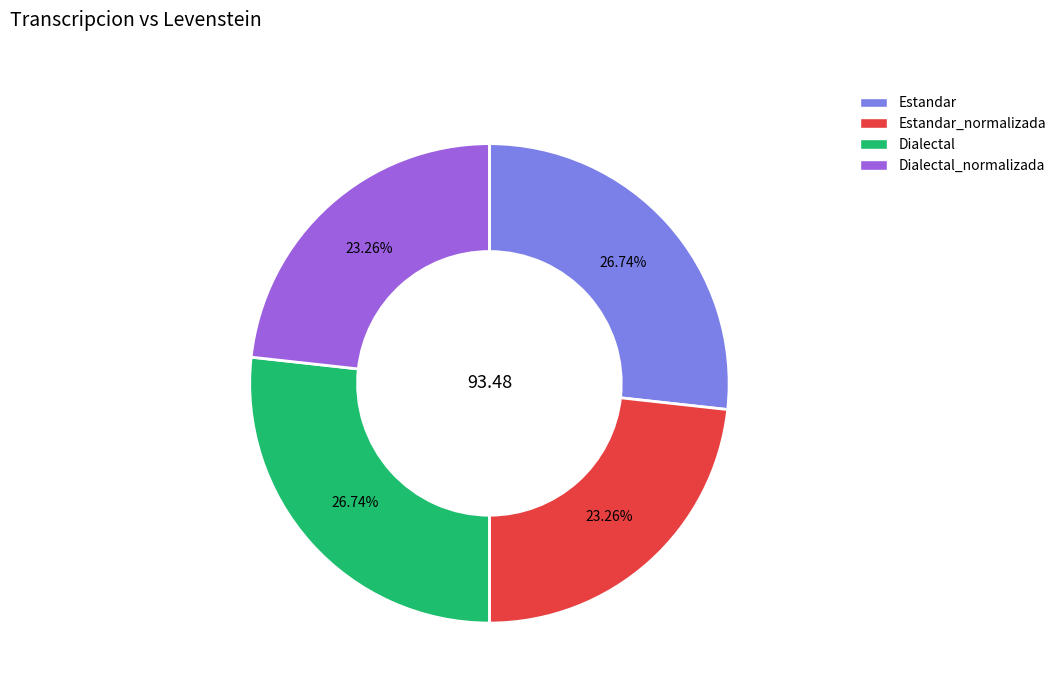

Is there a majority slice in this chart?

No